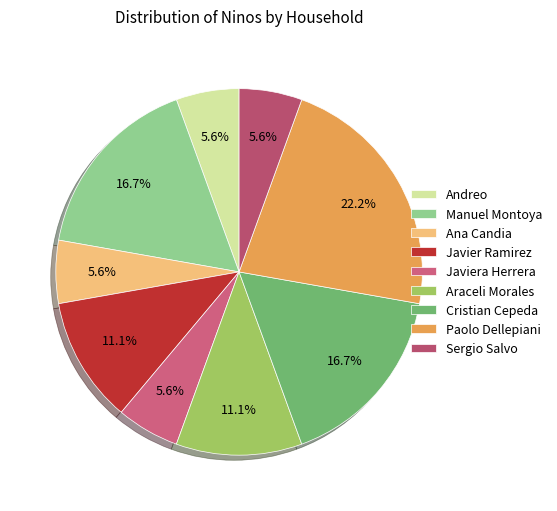

What portion of the pie excludes Cristian Cepeda?

83.3%